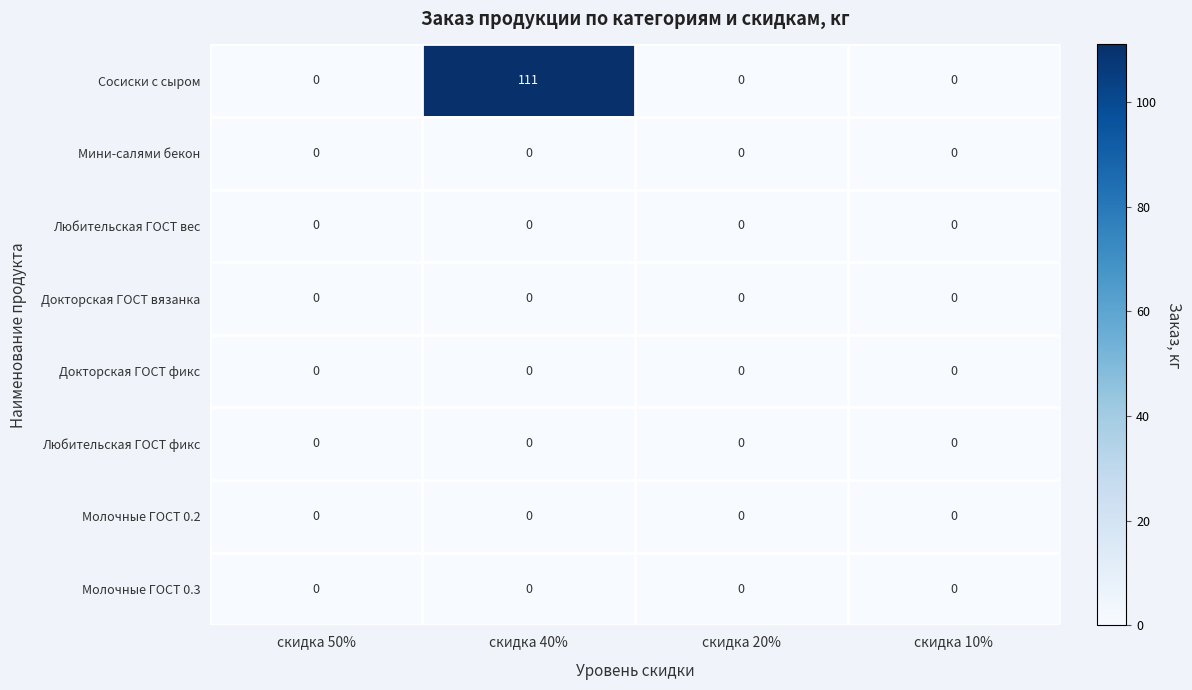

What is the maximum value shown in the chart?

111